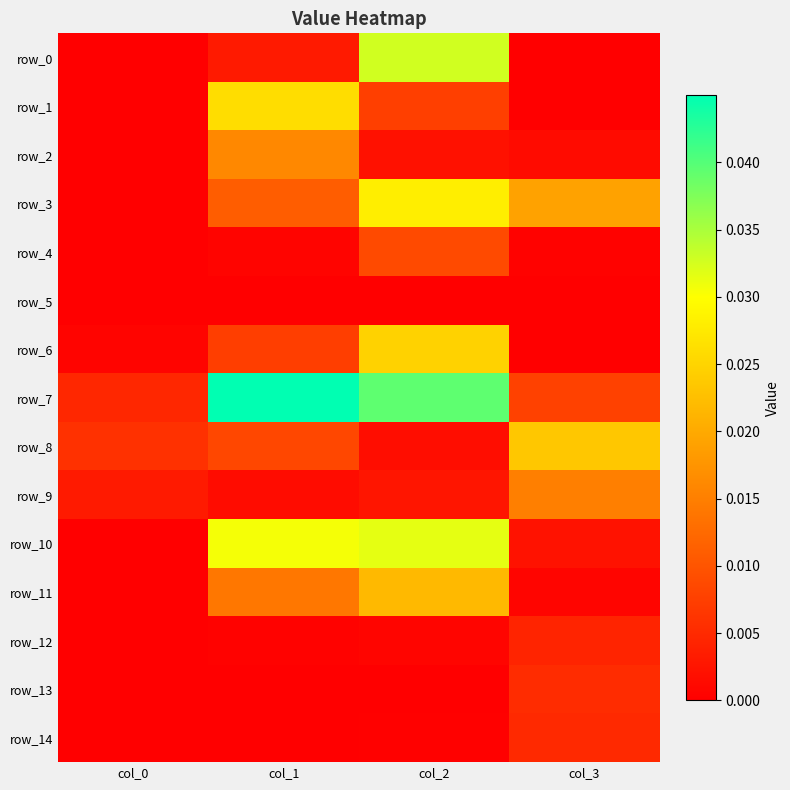

How many row_3 values are between 0 and 1?

4